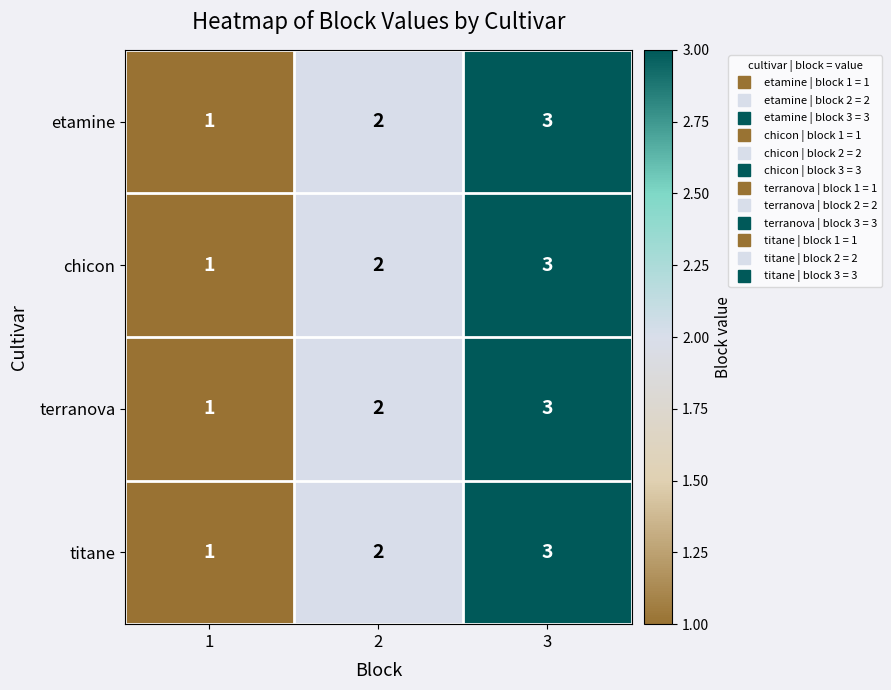

What is the greatest value displayed?

3